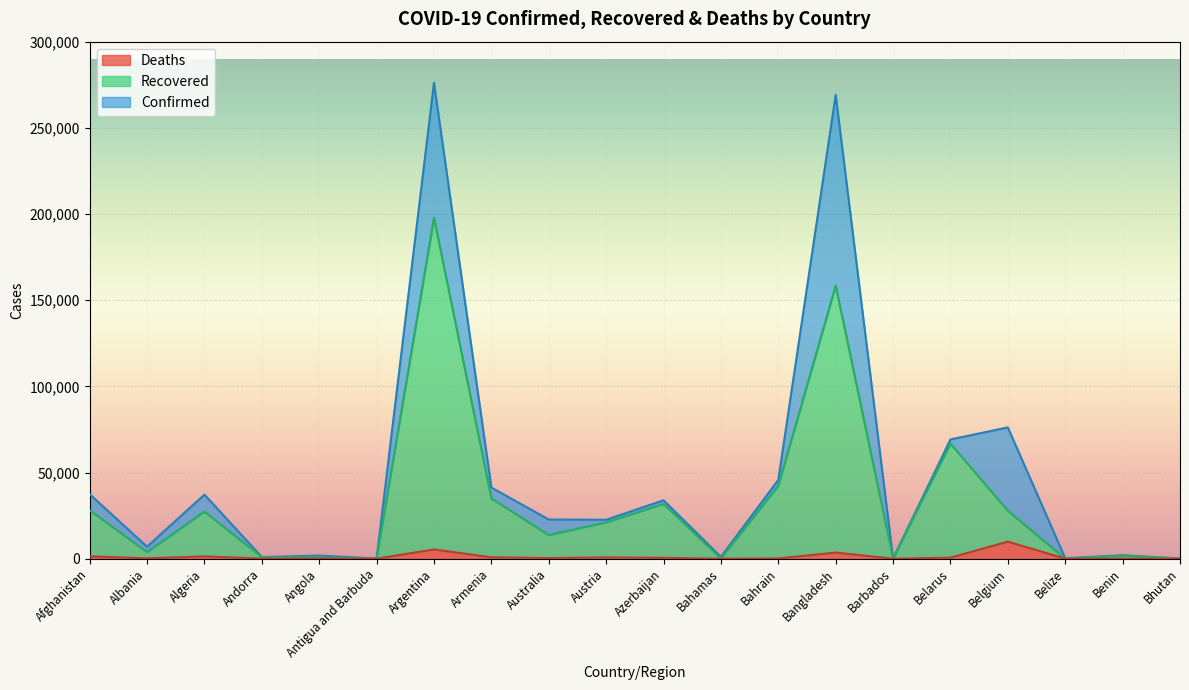

Reading left to right, extract all data points from this chart.

Confirmed: 37424	6971	37187	981	1815	93	276072	41299	22743	22594	33915	1089	45726	269115	144	69203	76191	296	2014	128
Recovered: 28077	3829	27345	911	657	86	197796	34978	13725	21071	31769	153	42347	158428	125	66777	27829	34	1719	100
Deaths: 1363	213	1341	53	80	3	5362	814	375	725	500	15	167	3557	7	599	9916	2	38	0